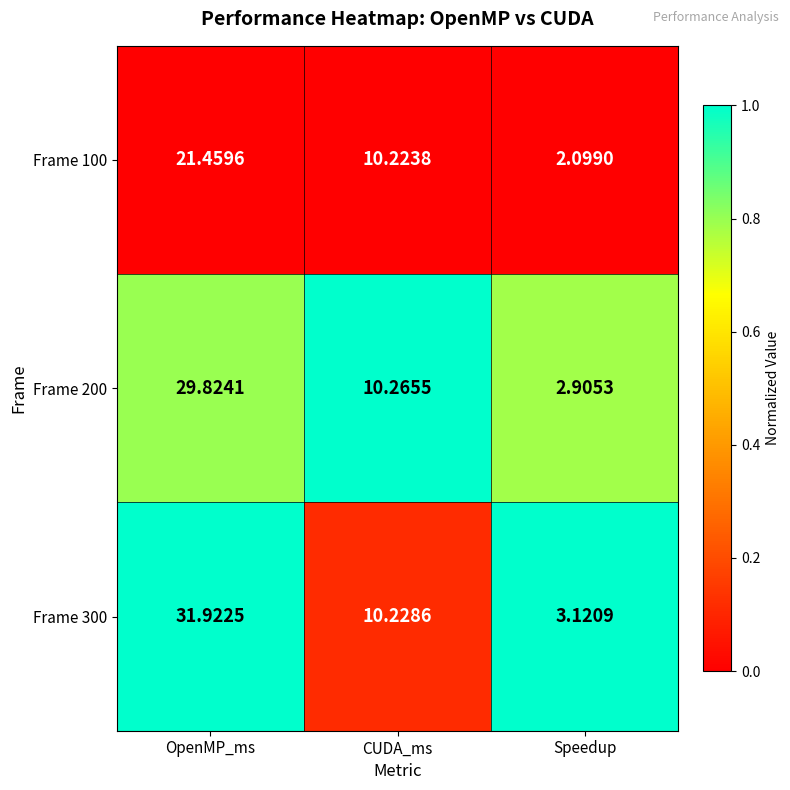

What is the spread (max minus min) of values at OpenMP_ms?

10.5